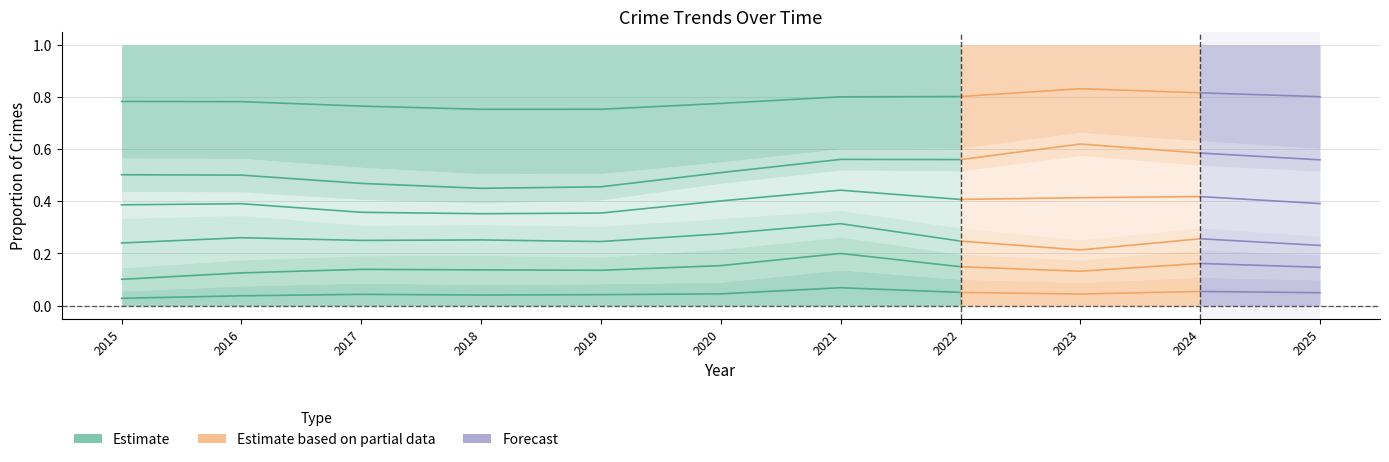

List the labels in order of value, largest first.

2022, 2021, 2015, 2016, 2020, 2017, 2019, 2018